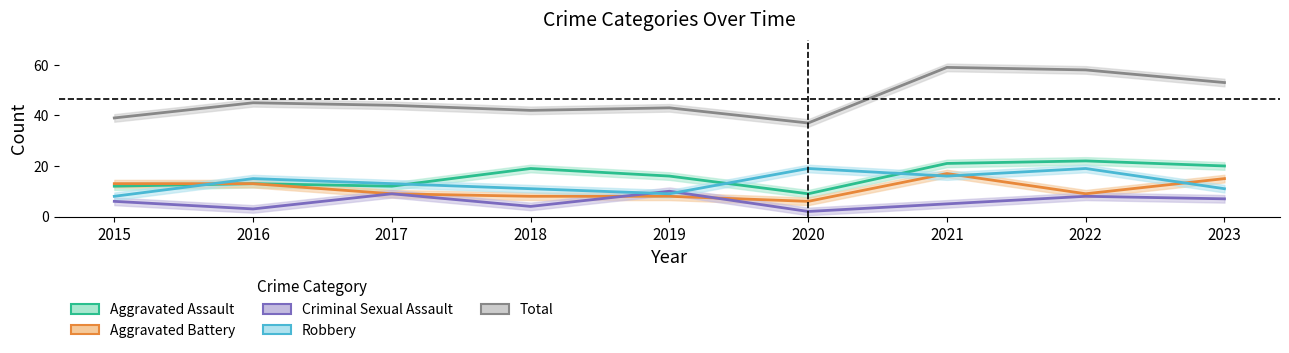

What is the approximate value of Aggravated Assault at 2023?

20